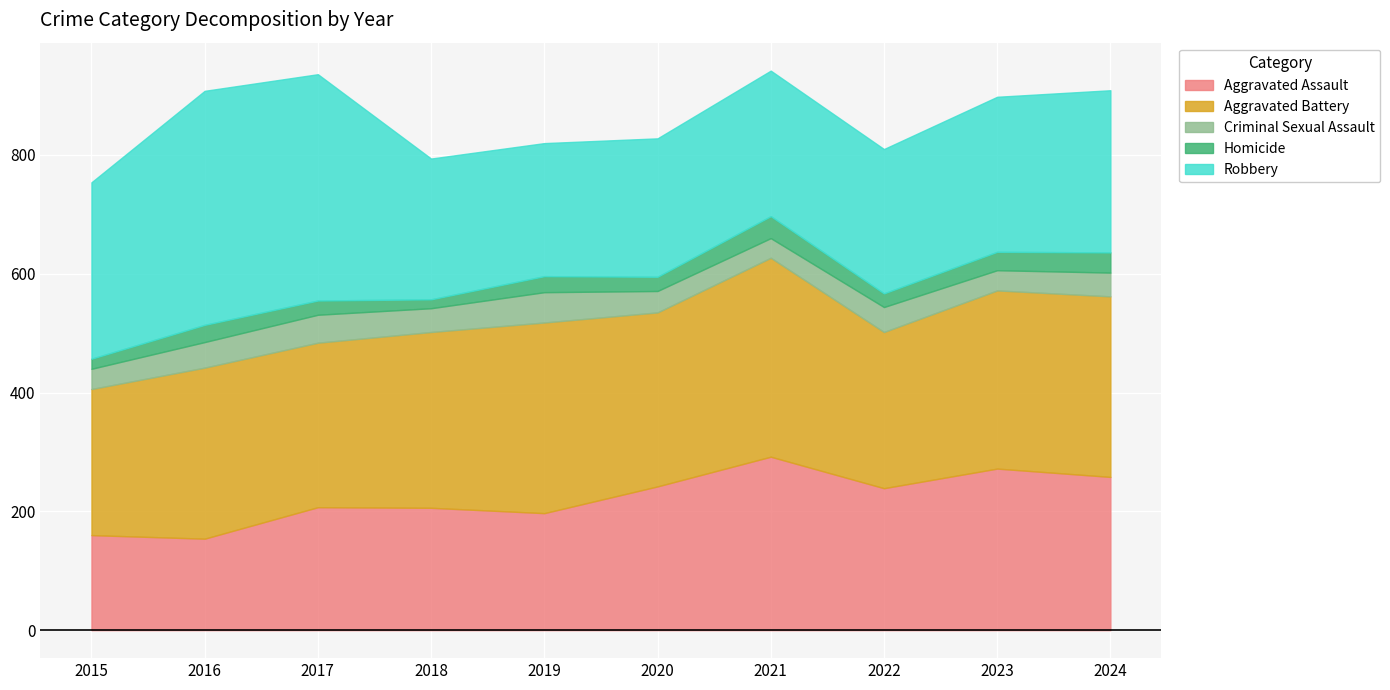

What is the difference between the second highest and second lowest values in the Criminal Sexual Assault series?

13